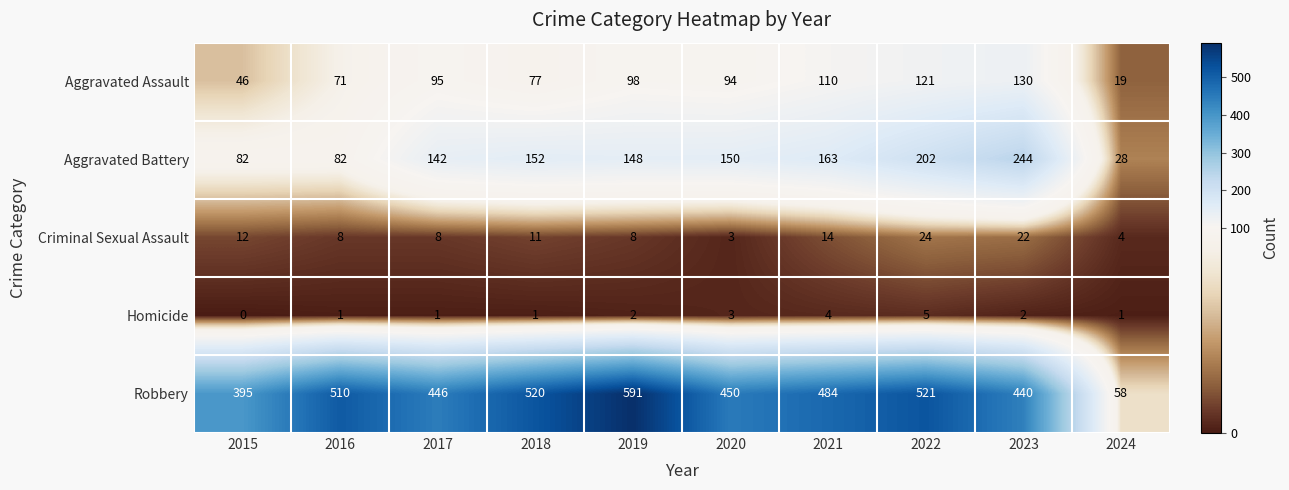

Between 2018 and 2020, which series saw the biggest shift?

Robbery